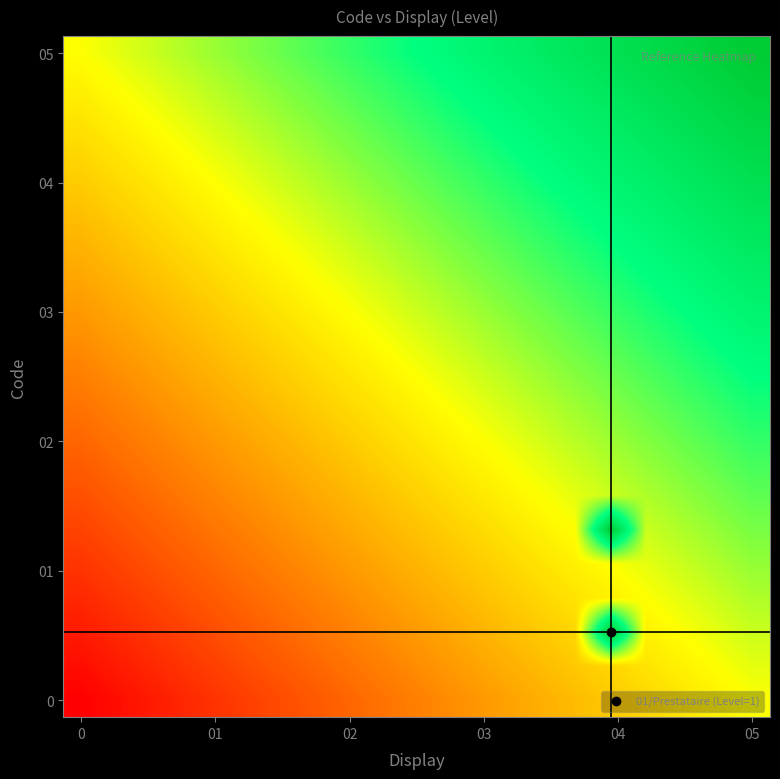

Count the number of data series in this chart.

20